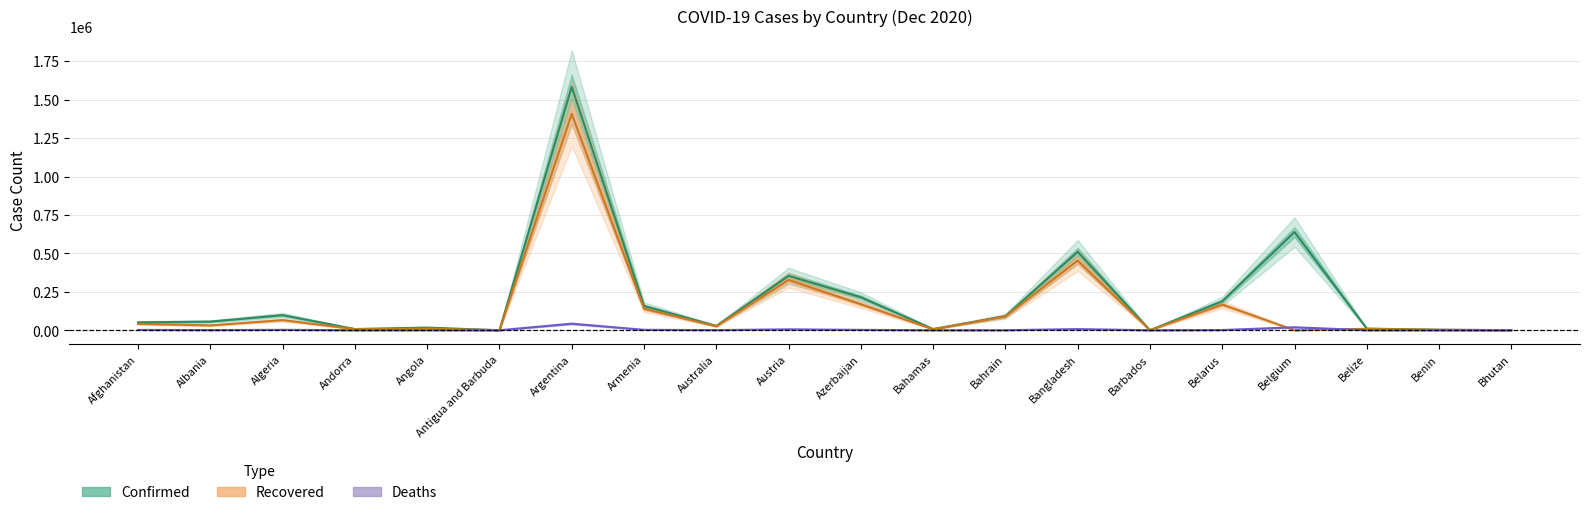

What is the label of the 8th point from the left?

Armenia